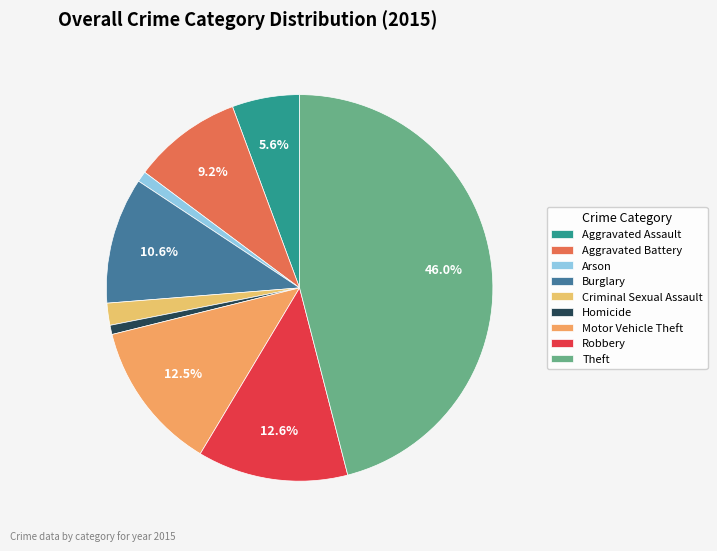

True or false: Aggravated Battery accounts for 1% of the total.

False